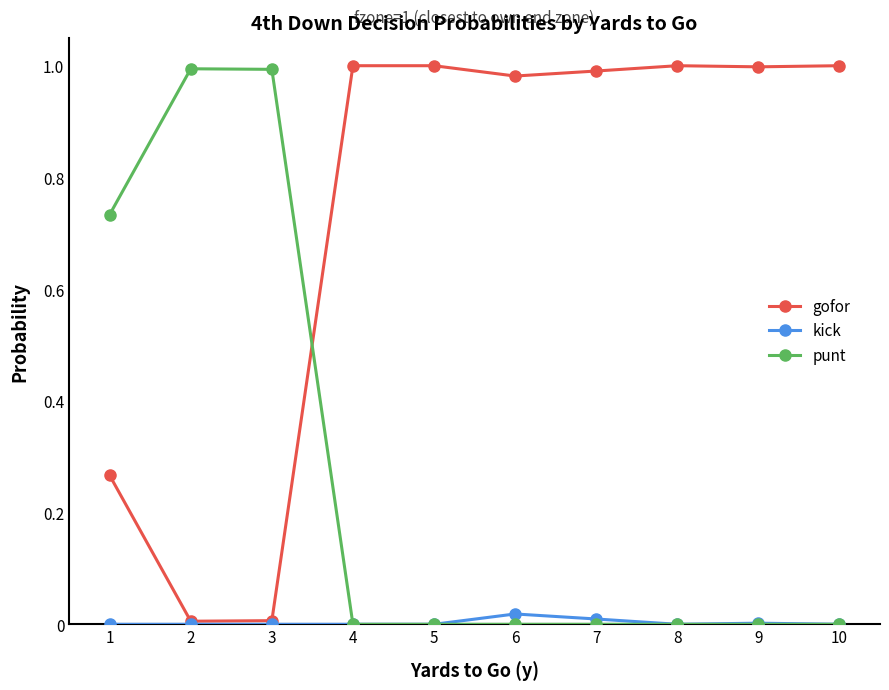

Which series has the largest total across all categories?

gofor